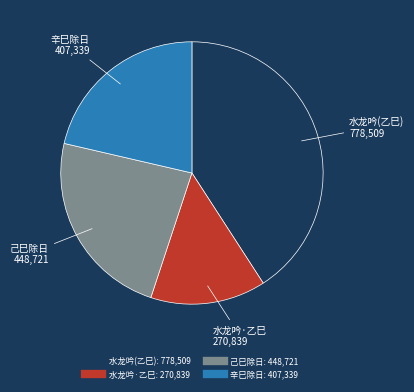

Is there any slice that represents more than half of the pie?

No